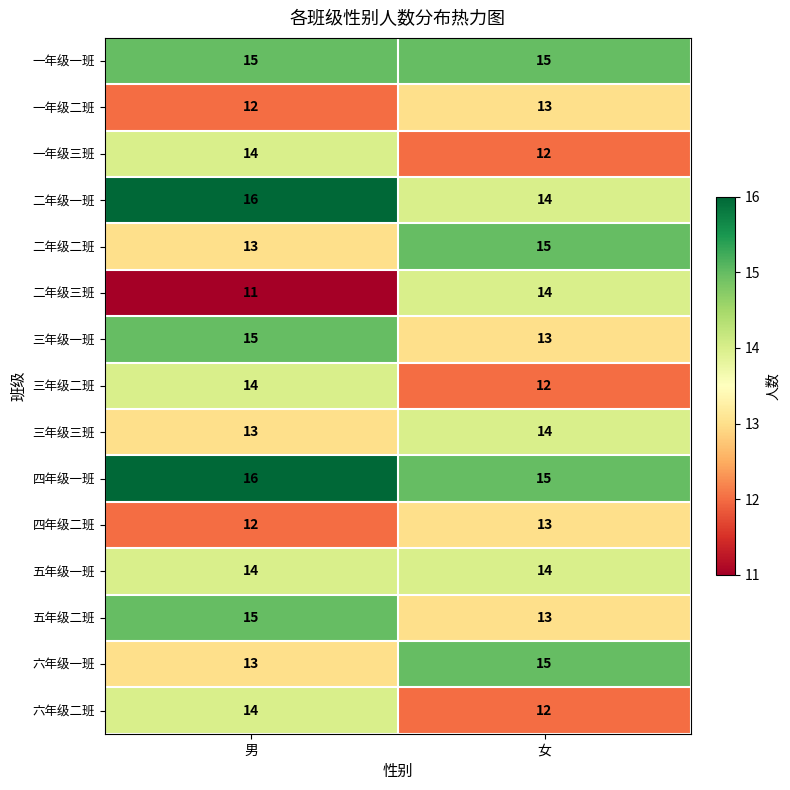

What is the greatest value displayed?

16